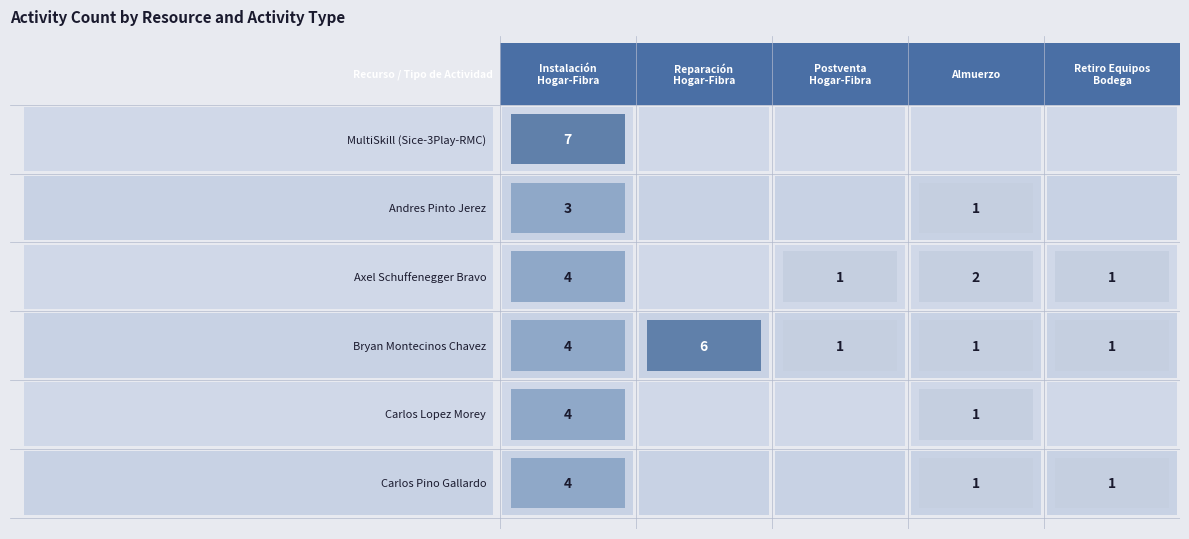

What value does the Instalación-Hogar-Fibra series have at MultiSkill (Sice-3Play-RMC)?

7